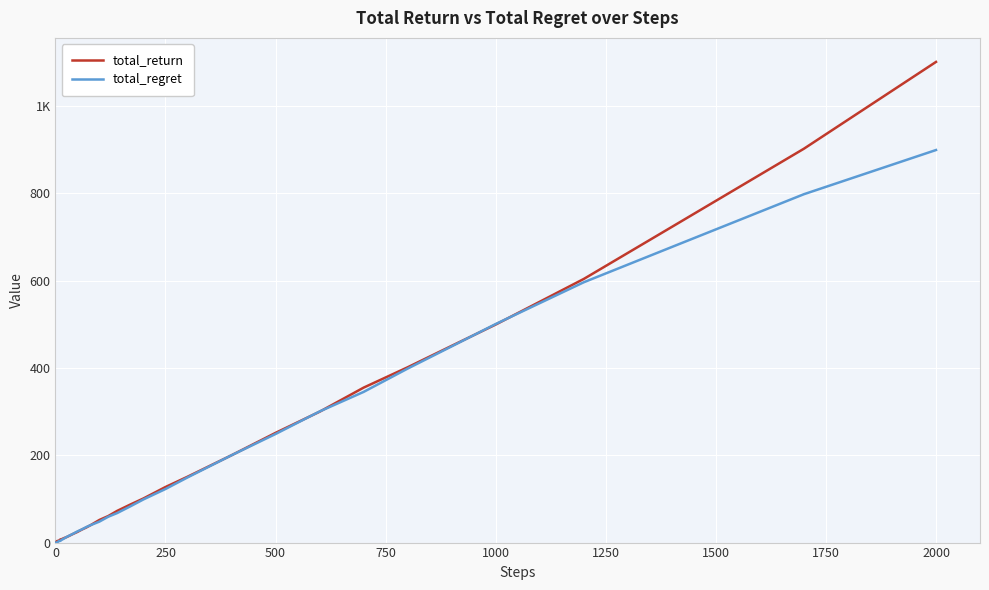

After their last crossing, which series has the higher values: total_regret or total_return?

total_return